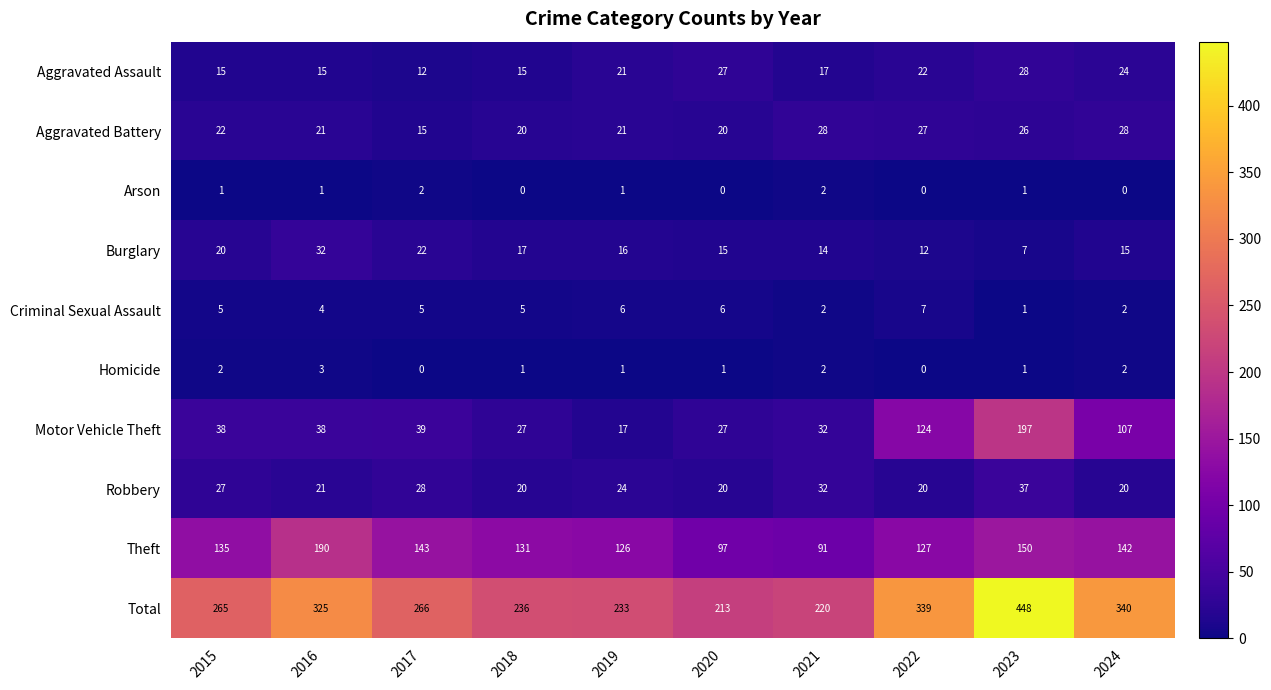

Which series has the largest range (max minus min)?

Total